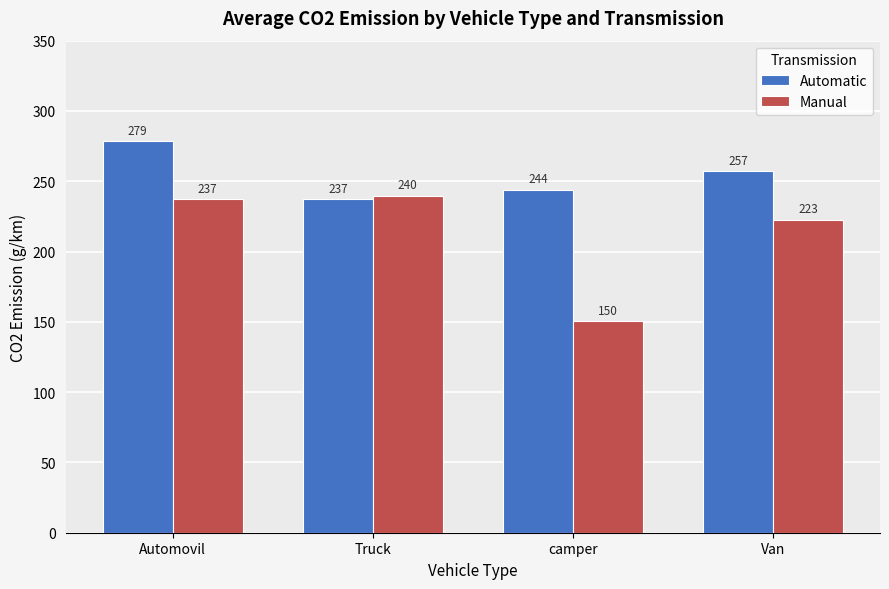

What is the total value across all series at Van?

479.7